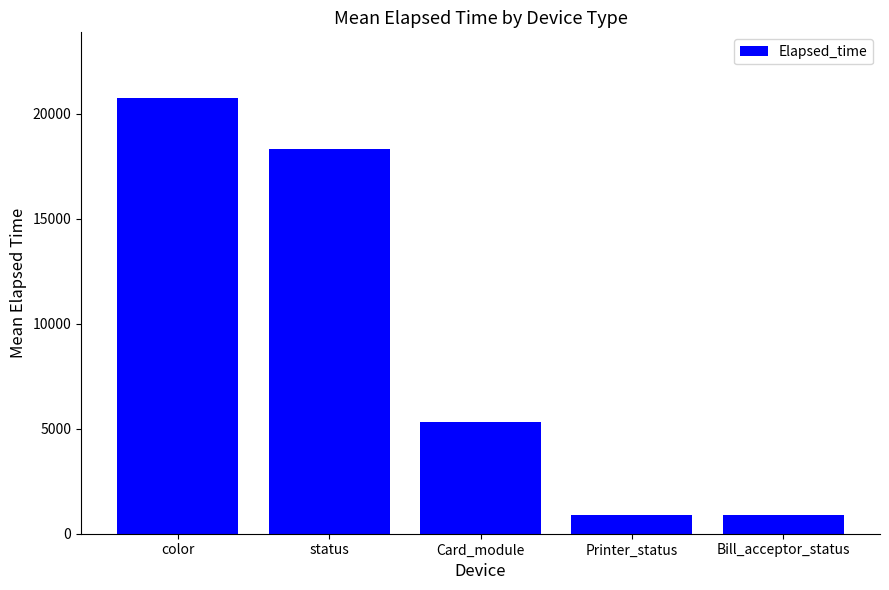

How many bars are there in total?

5